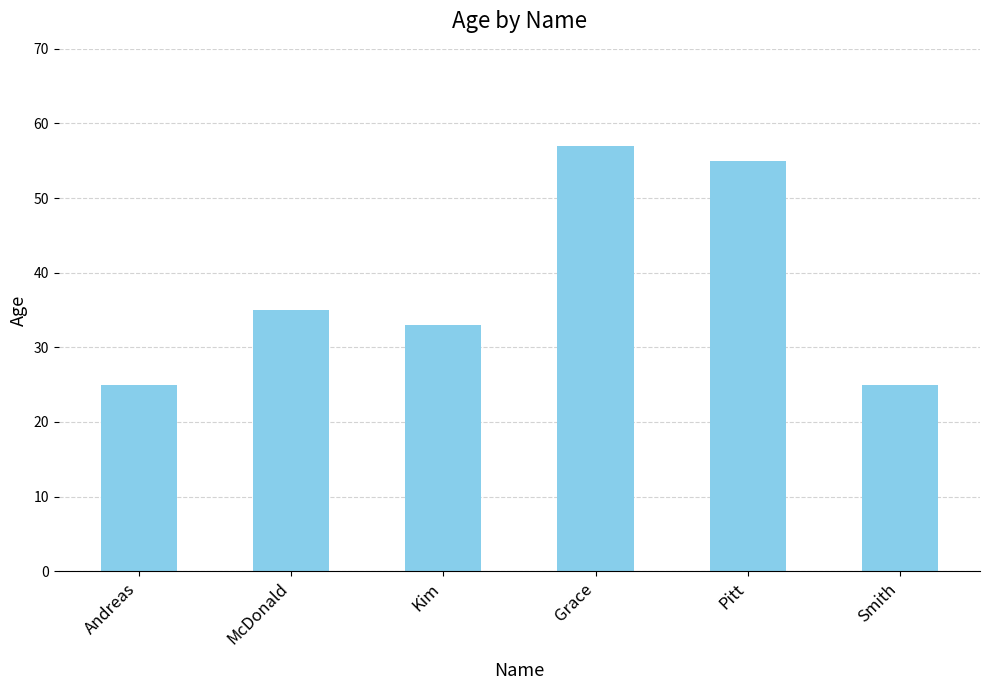

Where is the data nearest to the value 41?

McDonald